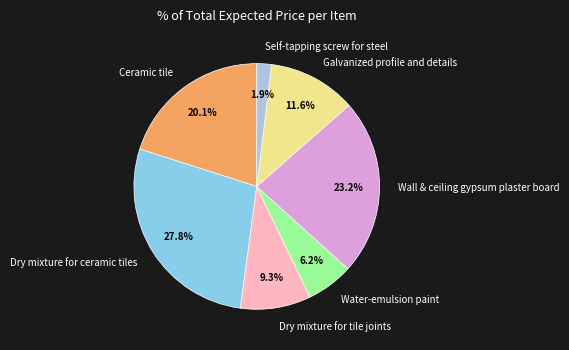

Rank the categories by value from lowest to highest.

Self-tapping screw for steel, Water-emulsion paint, Dry mixture for tile joints, Galvanized profile and details, Ceramic tile, Wall & ceiling gypsum plaster board, Dry mixture for ceramic tiles